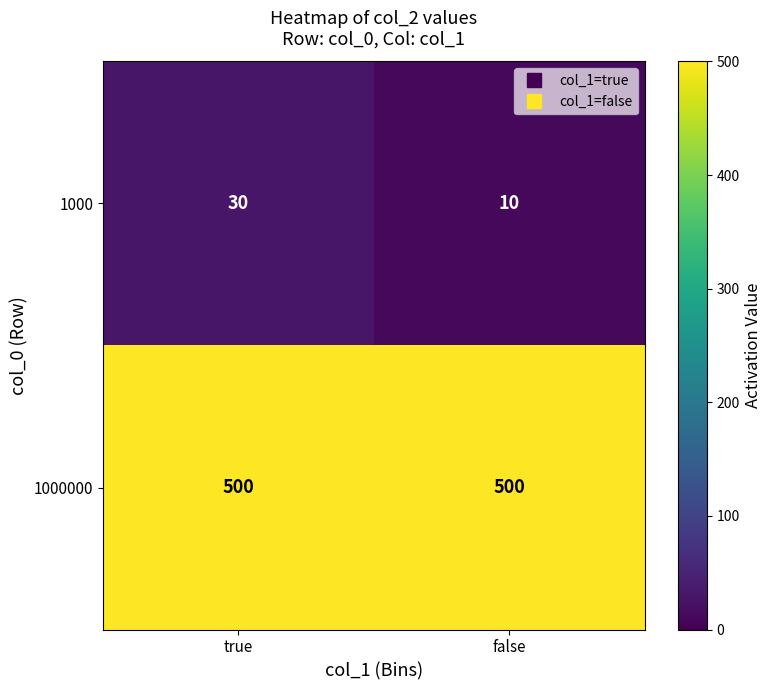

What is the maximum value shown in the chart?

500